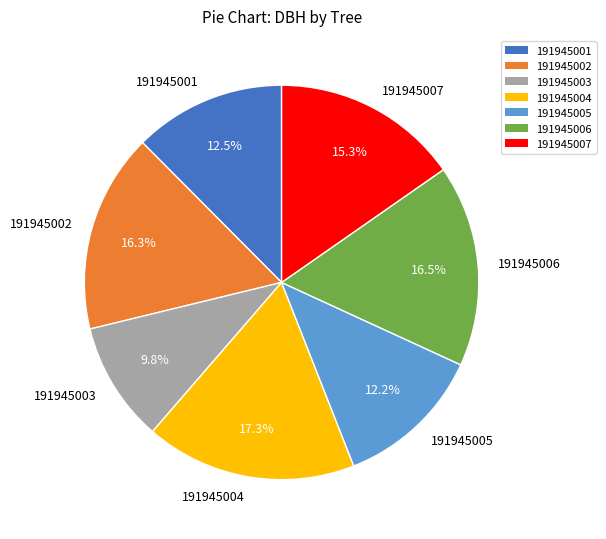

Is the sum of 191945001 and 191945003 greater than half?

No